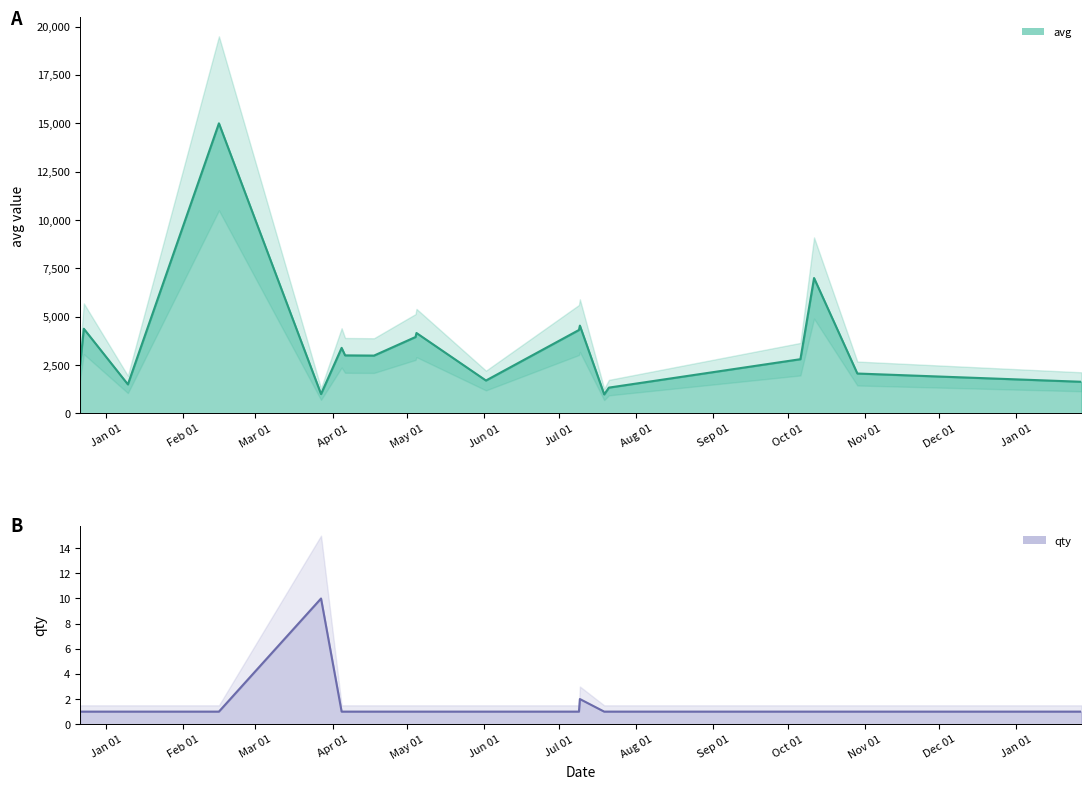

How many lines are shown in the chart?

2